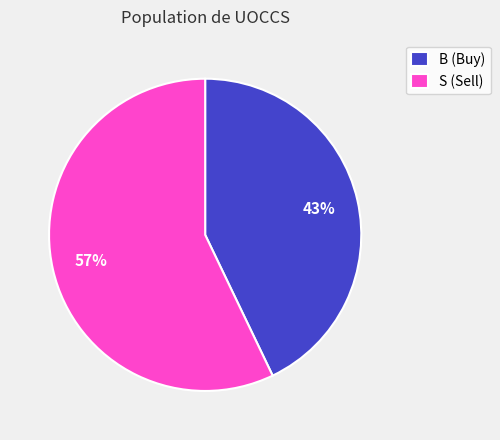

Is the sum of S (Sell) and B (Buy) greater than half?

Yes